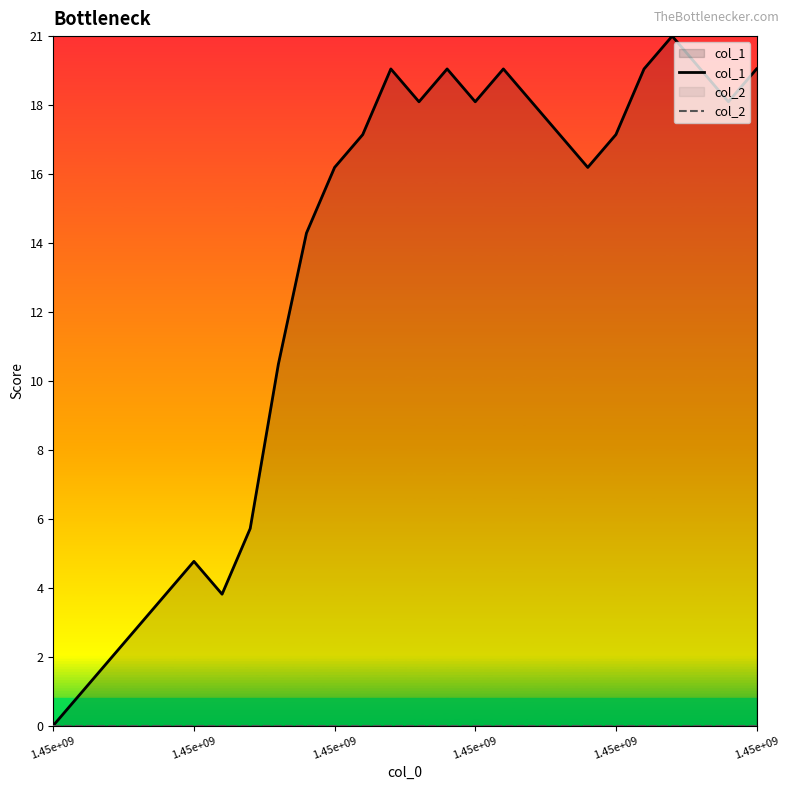

How many positive values does the col_1 series have?

25